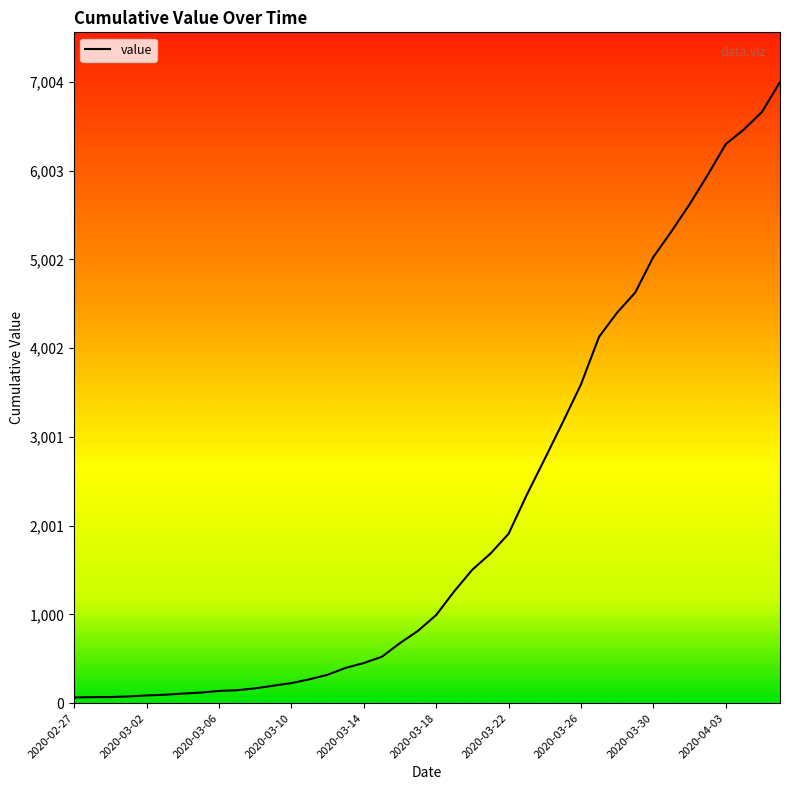

What is the greatest value displayed?

7004